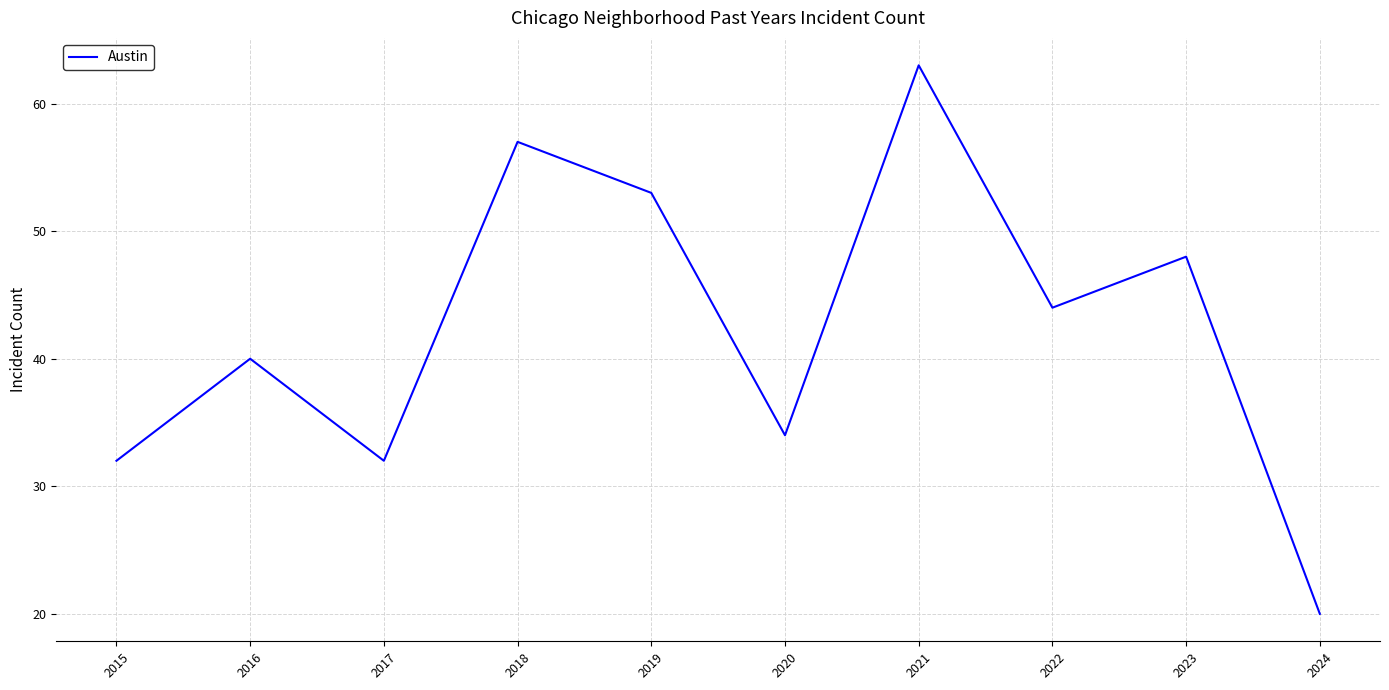

The value at 2017 is 32. True or false?

True